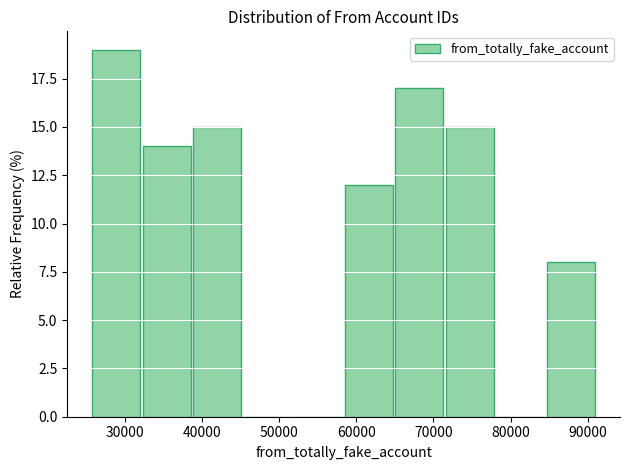

How tall is the bar that spans 72000 to 78000 on the x-axis? Neither the bar edges nor the heights are printed on the chart, so give them approximately, as read against the axes.

15